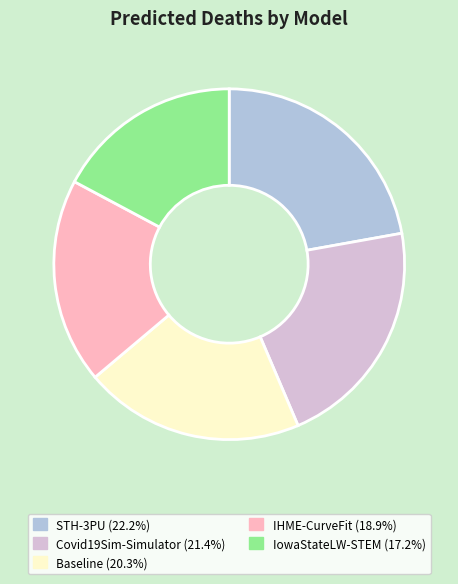

What is the largest slice in the pie chart?

STH-3PU